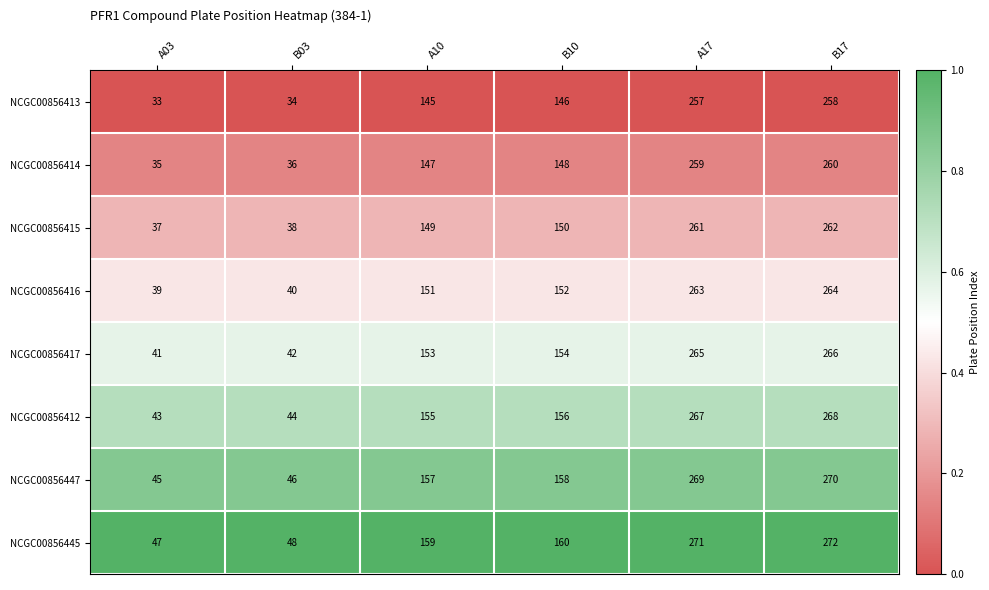

Which series has the largest total across all categories?

NCGC00856445